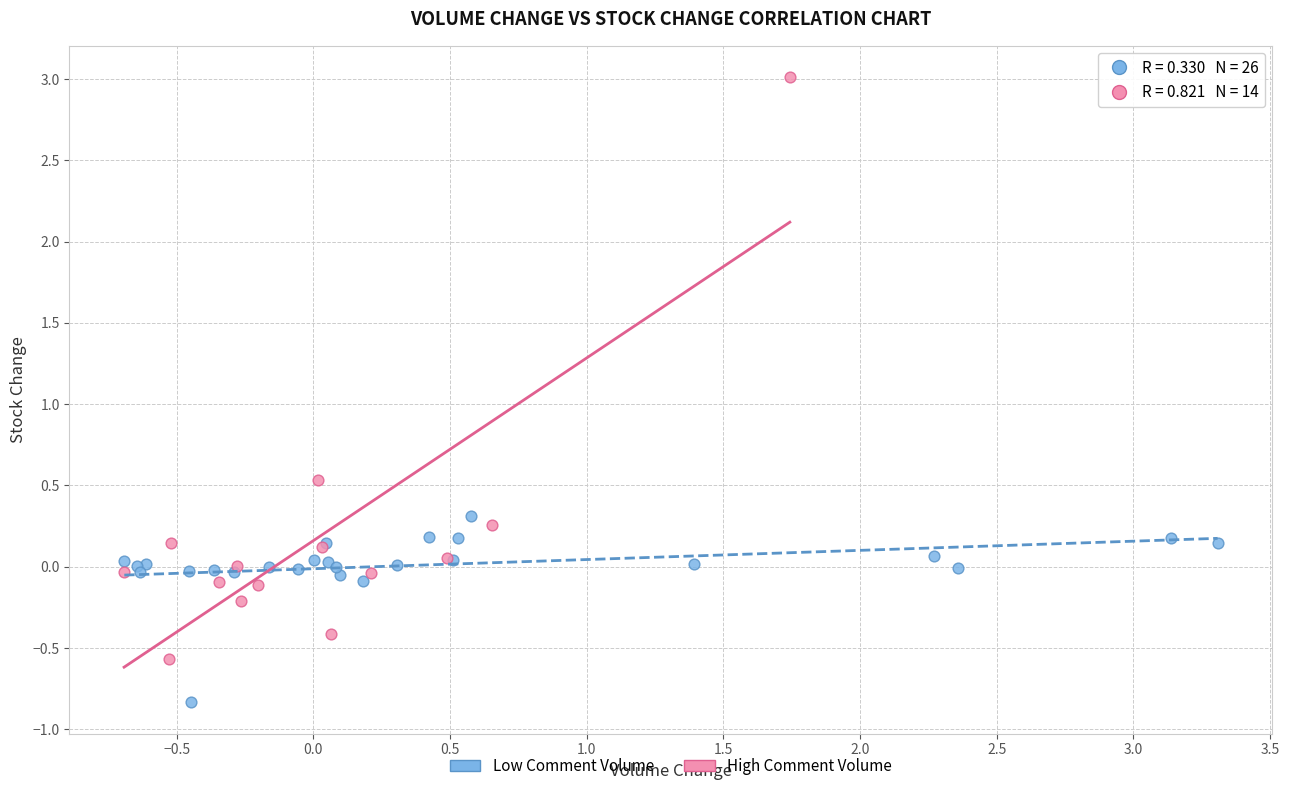

Which series has the widest spread of Y values?

High Comment Volume